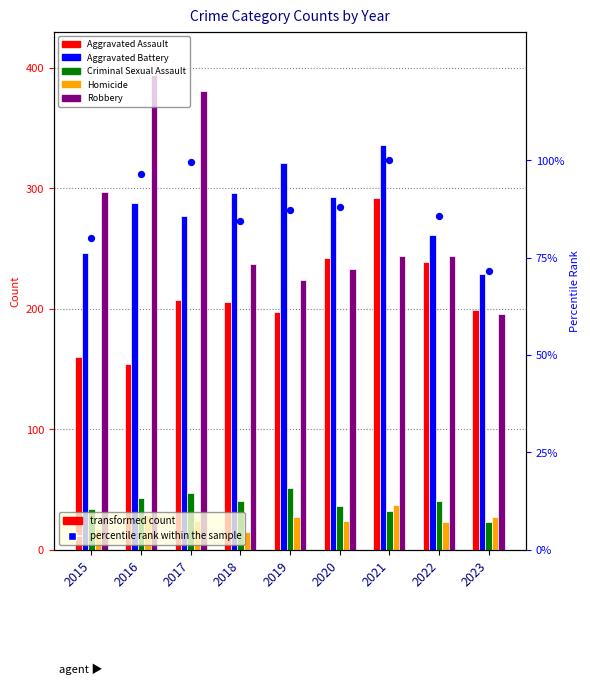

At how many categories does at least one series exceed 84?

9